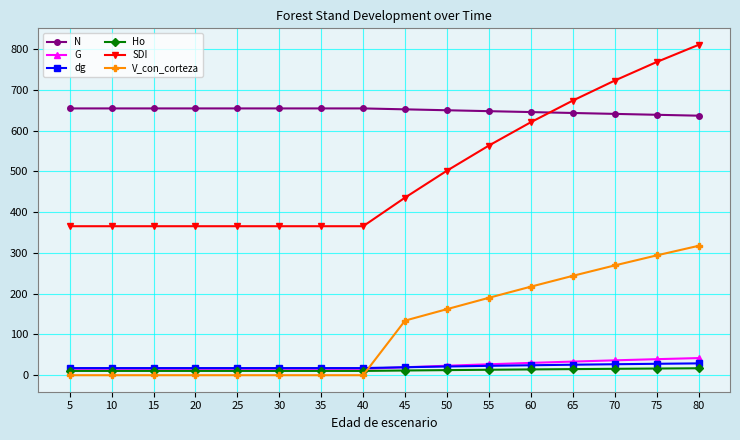

How many series are shown in this chart?

6